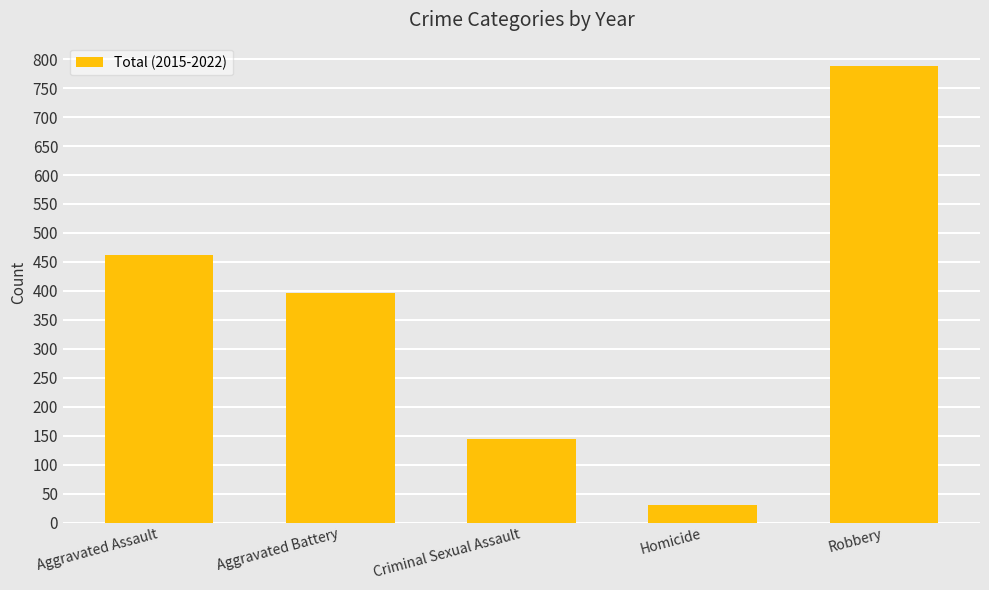

What is the difference between the values at Robbery and Homicide?

758